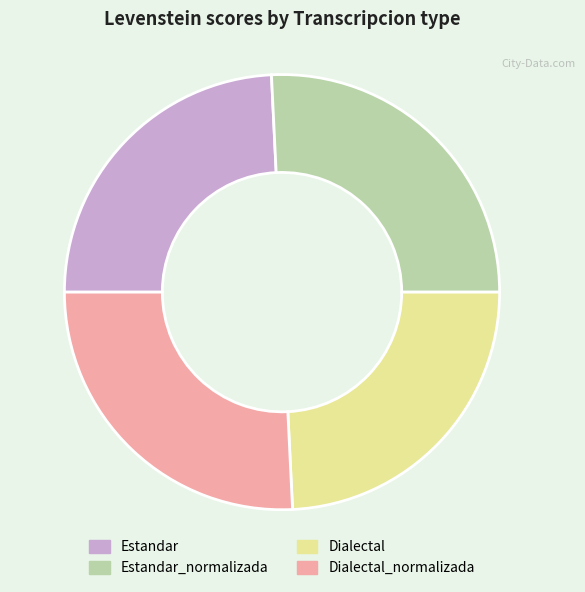

Is there any slice that represents more than half of the pie?

No